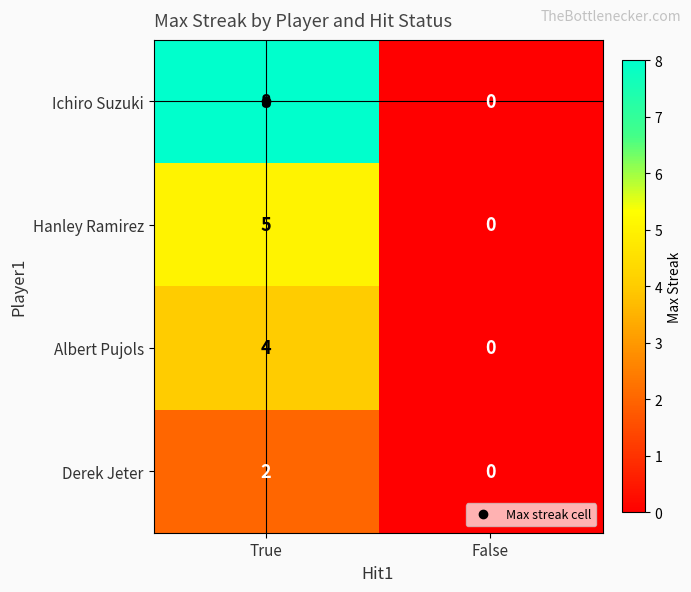

Which series has the widest spread of values?

Ichiro Suzuki